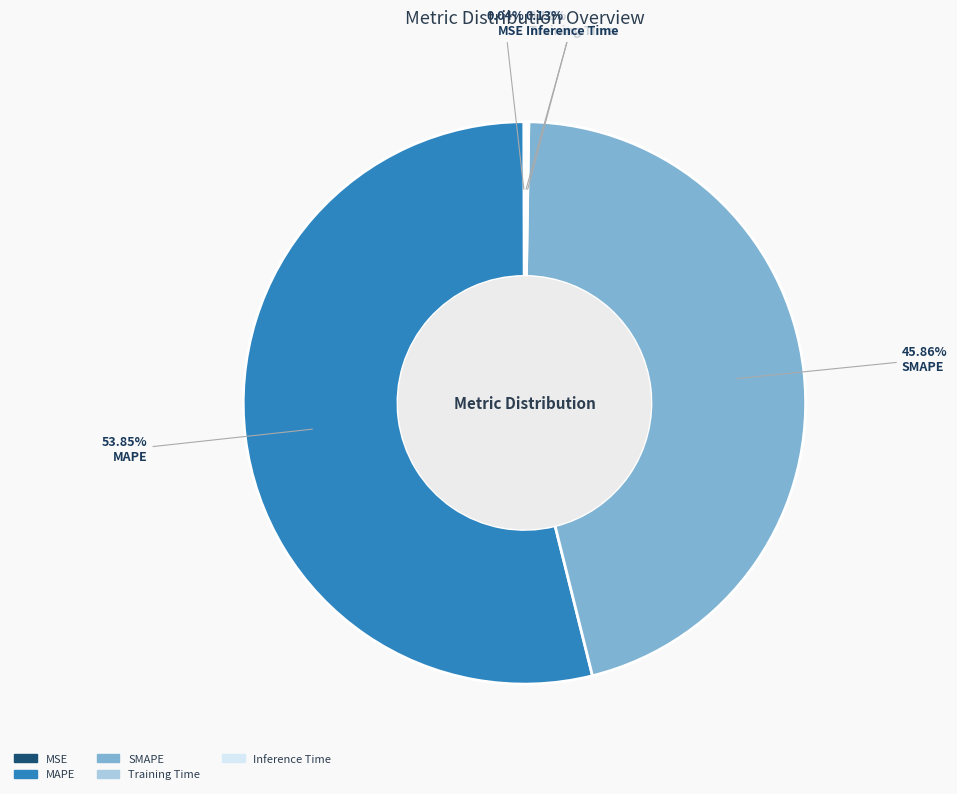

Which slice is the largest?

MAPE